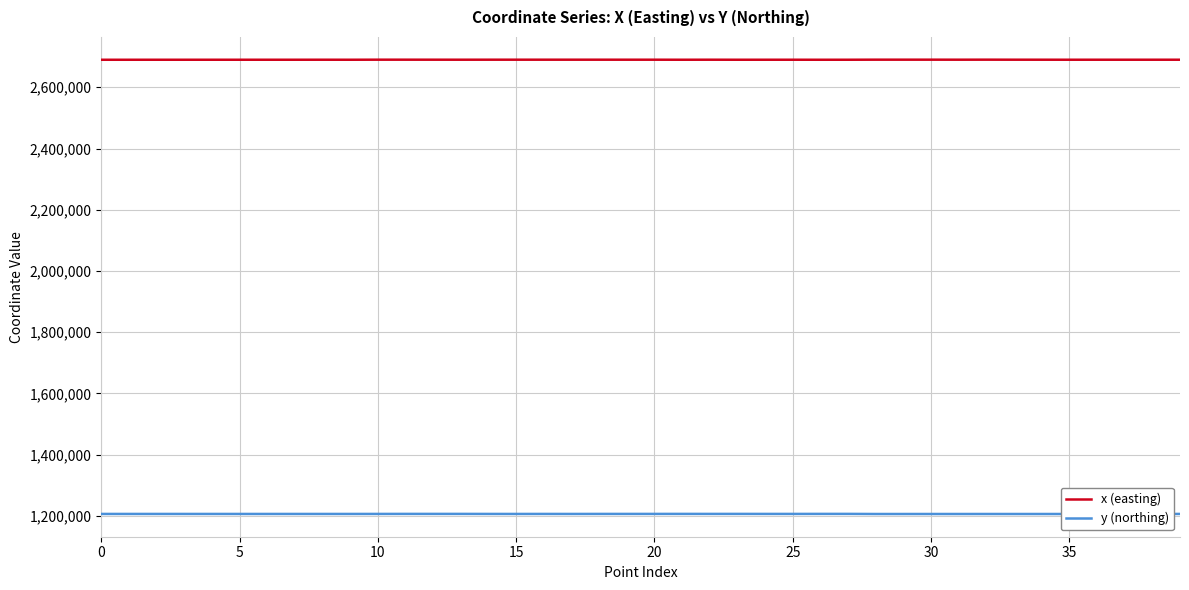

Where is x (easting) nearest to the value 2690083?

34